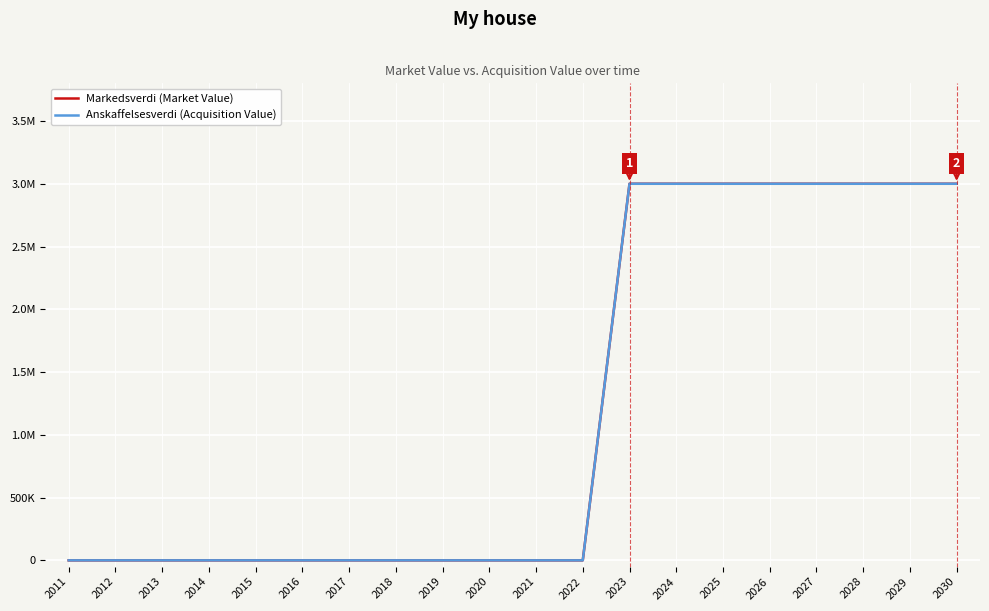

What is the value of the Anskaffelsesverdi (Acquisition Value) point at the 19th from the left?

3000000